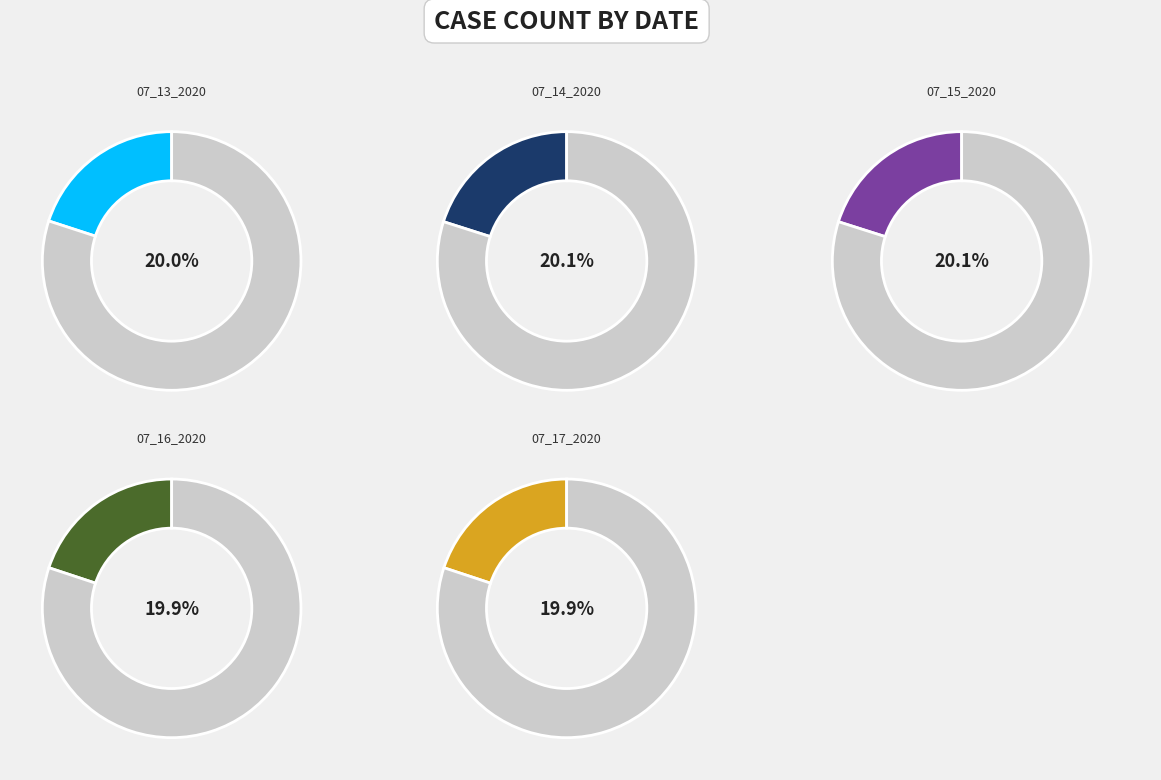

Does any single category account for the majority?

No